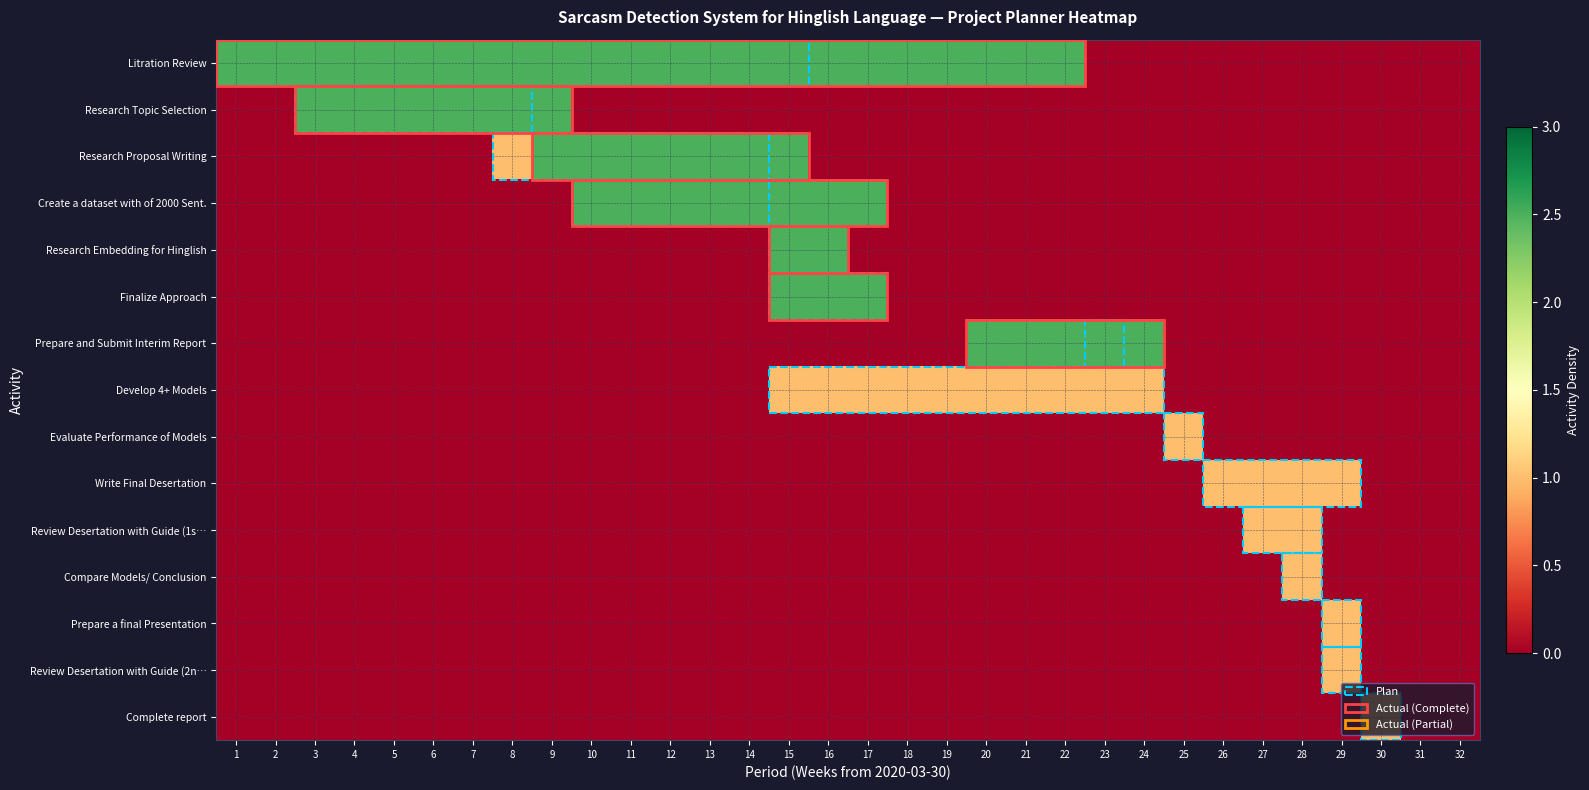

Reading left to right, list all the values displayed in this chart.

Litration Review: 1=2.5	2=2.5	3=2.5	4=2.5	5=2.5	6=2.5	7=2.5	8=2.5	9=2.5	10=2.5	11=2.5	12=2.5	13=2.5	14=2.5	15=2.5	16=2.5	17=2.5	18=2.5	19=2.5	20=2.5	21=2.5	22=2.5	23=0.0	24=0.0	25=0.0	26=0.0	27=0.0	28=0.0	29=0.0	30=0.0	31=0.0	32=0.0
Research Topic Selection: 1=0.0	2=0.0	3=2.5	4=2.5	5=2.5	6=2.5	7=2.5	8=2.5	9=2.5	10=0.0	11=0.0	12=0.0	13=0.0	14=0.0	15=0.0	16=0.0	17=0.0	18=0.0	19=0.0	20=0.0	21=0.0	22=0.0	23=0.0	24=0.0	25=0.0	26=0.0	27=0.0	28=0.0	29=0.0	30=0.0	31=0.0	32=0.0
Research Proposal Writing: 1=0.0	2=0.0	3=0.0	4=0.0	5=0.0	6=0.0	7=0.0	8=1.0	9=2.5	10=2.5	11=2.5	12=2.5	13=2.5	14=2.5	15=2.5	16=0.0	17=0.0	18=0.0	19=0.0	20=0.0	21=0.0	22=0.0	23=0.0	24=0.0	25=0.0	26=0.0	27=0.0	28=0.0	29=0.0	30=0.0	31=0.0	32=0.0
Create a dataset with of 2000 Sent.: 1=0.0	2=0.0	3=0.0	4=0.0	5=0.0	6=0.0	7=0.0	8=0.0	9=0.0	10=2.5	11=2.5	12=2.5	13=2.5	14=2.5	15=2.5	16=2.5	17=2.5	18=0.0	19=0.0	20=0.0	21=0.0	22=0.0	23=0.0	24=0.0	25=0.0	26=0.0	27=0.0	28=0.0	29=0.0	30=0.0	31=0.0	32=0.0
Research Embedding for Hinglish: 1=0.0	2=0.0	3=0.0	4=0.0	5=0.0	6=0.0	7=0.0	8=0.0	9=0.0	10=0.0	11=0.0	12=0.0	13=0.0	14=0.0	15=2.5	16=2.5	17=0.0	18=0.0	19=0.0	20=0.0	21=0.0	22=0.0	23=0.0	24=0.0	25=0.0	26=0.0	27=0.0	28=0.0	29=0.0	30=0.0	31=0.0	32=0.0
Finalize Approach: 1=0.0	2=0.0	3=0.0	4=0.0	5=0.0	6=0.0	7=0.0	8=0.0	9=0.0	10=0.0	11=0.0	12=0.0	13=0.0	14=0.0	15=2.5	16=2.5	17=2.5	18=0.0	19=0.0	20=0.0	21=0.0	22=0.0	23=0.0	24=0.0	25=0.0	26=0.0	27=0.0	28=0.0	29=0.0	30=0.0	31=0.0	32=0.0
Prepare and Submit Interim Report: 1=0.0	2=0.0	3=0.0	4=0.0	5=0.0	6=0.0	7=0.0	8=0.0	9=0.0	10=0.0	11=0.0	12=0.0	13=0.0	14=0.0	15=0.0	16=0.0	17=0.0	18=0.0	19=0.0	20=2.5	21=2.5	22=2.5	23=2.5	24=2.5	25=0.0	26=0.0	27=0.0	28=0.0	29=0.0	30=0.0	31=0.0	32=0.0
Develop 4+ Models: 1=0.0	2=0.0	3=0.0	4=0.0	5=0.0	6=0.0	7=0.0	8=0.0	9=0.0	10=0.0	11=0.0	12=0.0	13=0.0	14=0.0	15=1.0	16=1.0	17=1.0	18=1.0	19=1.0	20=1.0	21=1.0	22=1.0	23=1.0	24=1.0	25=0.0	26=0.0	27=0.0	28=0.0	29=0.0	30=0.0	31=0.0	32=0.0
Evaluate Performance of Models: 1=0.0	2=0.0	3=0.0	4=0.0	5=0.0	6=0.0	7=0.0	8=0.0	9=0.0	10=0.0	11=0.0	12=0.0	13=0.0	14=0.0	15=0.0	16=0.0	17=0.0	18=0.0	19=0.0	20=0.0	21=0.0	22=0.0	23=0.0	24=0.0	25=1.0	26=0.0	27=0.0	28=0.0	29=0.0	30=0.0	31=0.0	32=0.0
Write Final Desertation: 1=0.0	2=0.0	3=0.0	4=0.0	5=0.0	6=0.0	7=0.0	8=0.0	9=0.0	10=0.0	11=0.0	12=0.0	13=0.0	14=0.0	15=0.0	16=0.0	17=0.0	18=0.0	19=0.0	20=0.0	21=0.0	22=0.0	23=0.0	24=0.0	25=0.0	26=1.0	27=1.0	28=1.0	29=1.0	30=0.0	31=0.0	32=0.0
Review Desertation with Guide (1s…: 1=0.0	2=0.0	3=0.0	4=0.0	5=0.0	6=0.0	7=0.0	8=0.0	9=0.0	10=0.0	11=0.0	12=0.0	13=0.0	14=0.0	15=0.0	16=0.0	17=0.0	18=0.0	19=0.0	20=0.0	21=0.0	22=0.0	23=0.0	24=0.0	25=0.0	26=0.0	27=1.0	28=1.0	29=0.0	30=0.0	31=0.0	32=0.0
Compare Models/ Conclusion: 1=0.0	2=0.0	3=0.0	4=0.0	5=0.0	6=0.0	7=0.0	8=0.0	9=0.0	10=0.0	11=0.0	12=0.0	13=0.0	14=0.0	15=0.0	16=0.0	17=0.0	18=0.0	19=0.0	20=0.0	21=0.0	22=0.0	23=0.0	24=0.0	25=0.0	26=0.0	27=0.0	28=1.0	29=0.0	30=0.0	31=0.0	32=0.0
Prepare a final Presentation: 1=0.0	2=0.0	3=0.0	4=0.0	5=0.0	6=0.0	7=0.0	8=0.0	9=0.0	10=0.0	11=0.0	12=0.0	13=0.0	14=0.0	15=0.0	16=0.0	17=0.0	18=0.0	19=0.0	20=0.0	21=0.0	22=0.0	23=0.0	24=0.0	25=0.0	26=0.0	27=0.0	28=0.0	29=1.0	30=0.0	31=0.0	32=0.0
Review Desertation with Guide (2n…: 1=0.0	2=0.0	3=0.0	4=0.0	5=0.0	6=0.0	7=0.0	8=0.0	9=0.0	10=0.0	11=0.0	12=0.0	13=0.0	14=0.0	15=0.0	16=0.0	17=0.0	18=0.0	19=0.0	20=0.0	21=0.0	22=0.0	23=0.0	24=0.0	25=0.0	26=0.0	27=0.0	28=0.0	29=1.0	30=0.0	31=0.0	32=0.0
Complete report: 1=0.0	2=0.0	3=0.0	4=0.0	5=0.0	6=0.0	7=0.0	8=0.0	9=0.0	10=0.0	11=0.0	12=0.0	13=0.0	14=0.0	15=0.0	16=0.0	17=0.0	18=0.0	19=0.0	20=0.0	21=0.0	22=0.0	23=0.0	24=0.0	25=0.0	26=0.0	27=0.0	28=0.0	29=0.0	30=1.0	31=0.0	32=0.0